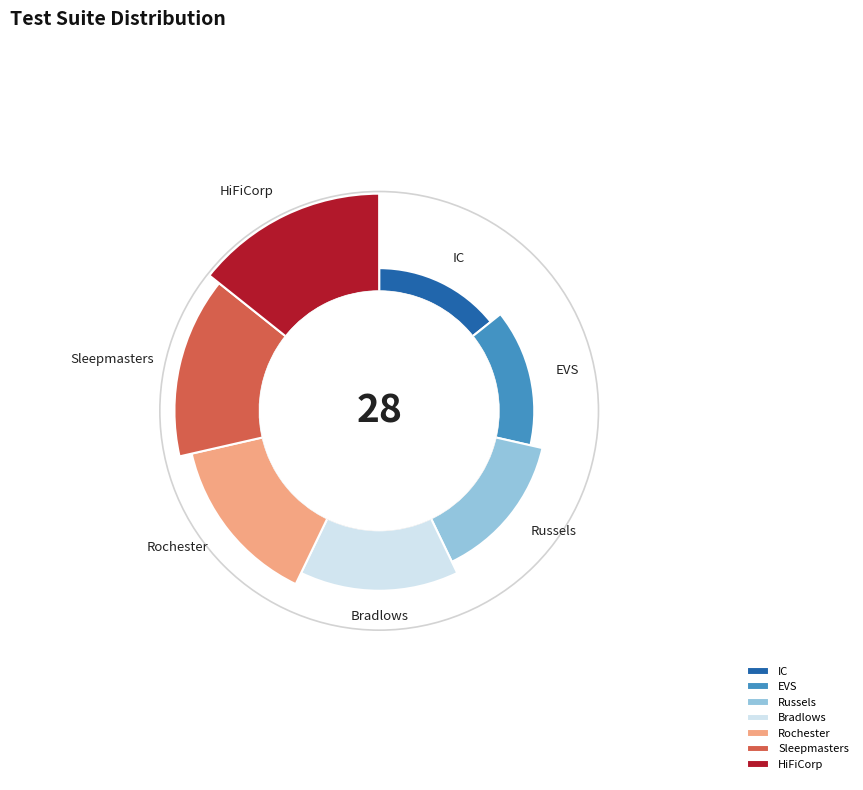

Which category has the smallest portion of the pie?

IC